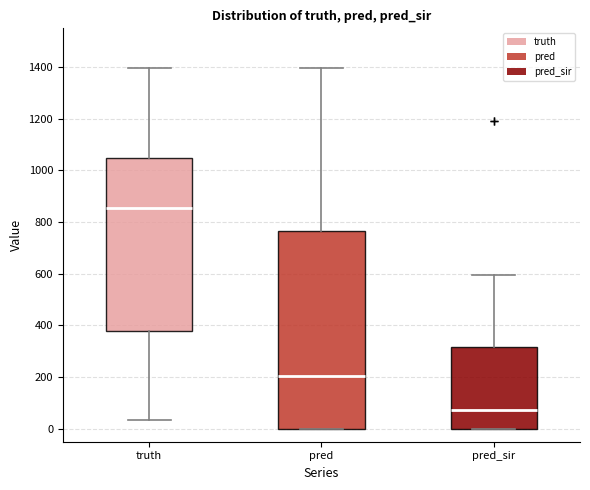

Comparing the boxes themselves (not the whiskers), which one is the tallest?

pred